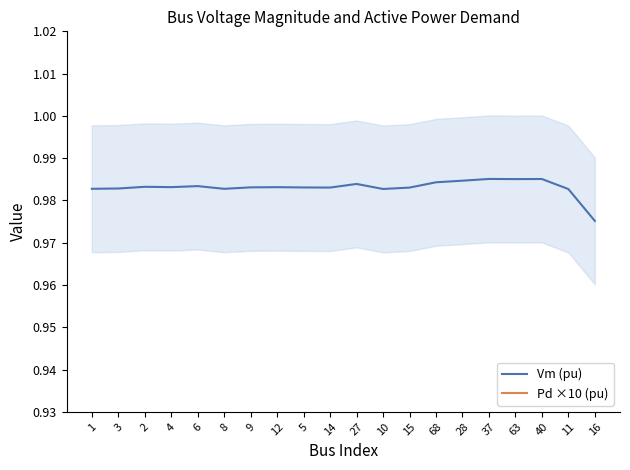

Rank the series at 63 from lowest to highest value.

Pd ×10 (pu), Vm (pu)